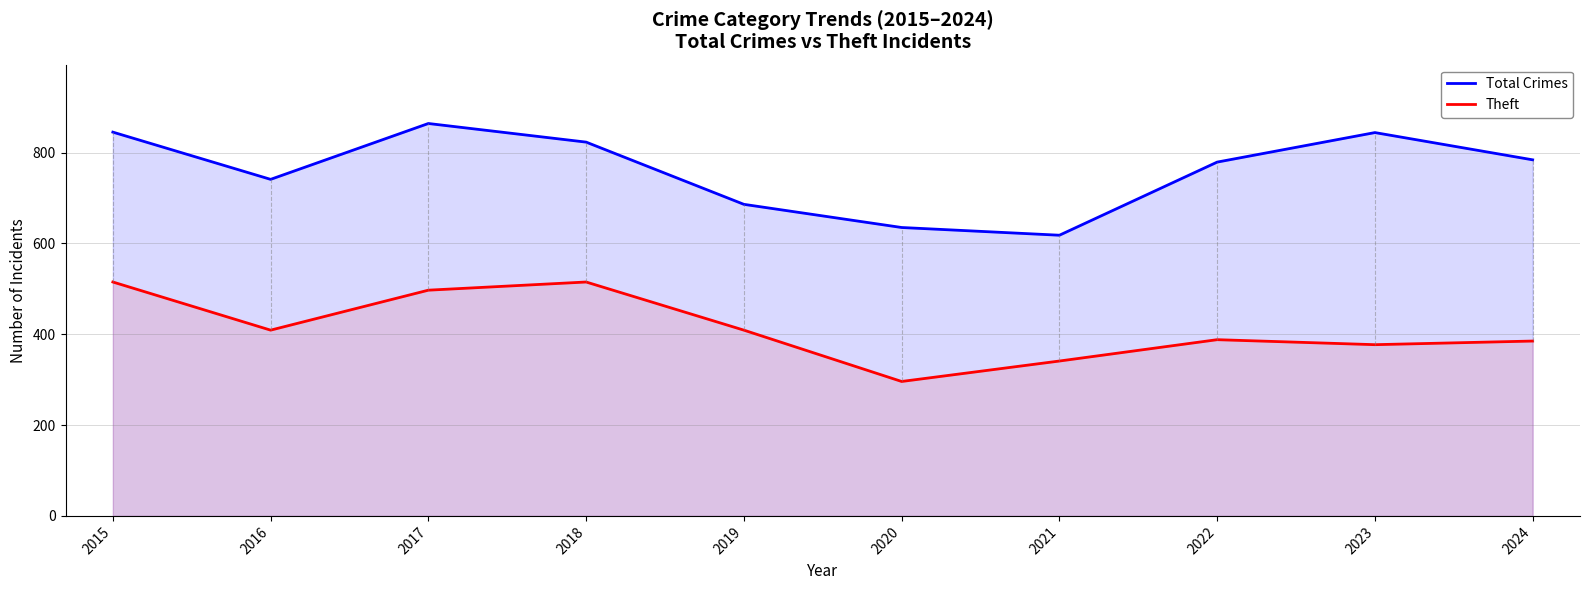

What is the lowest value of the Theft series?

296